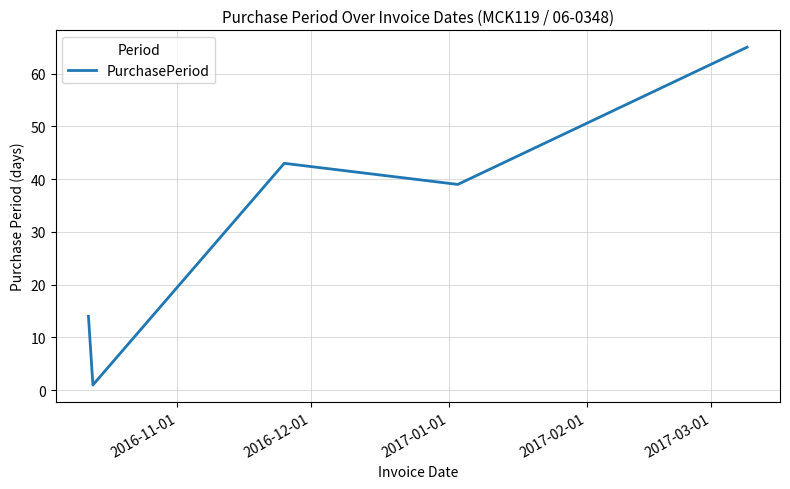

What is the average value?

32